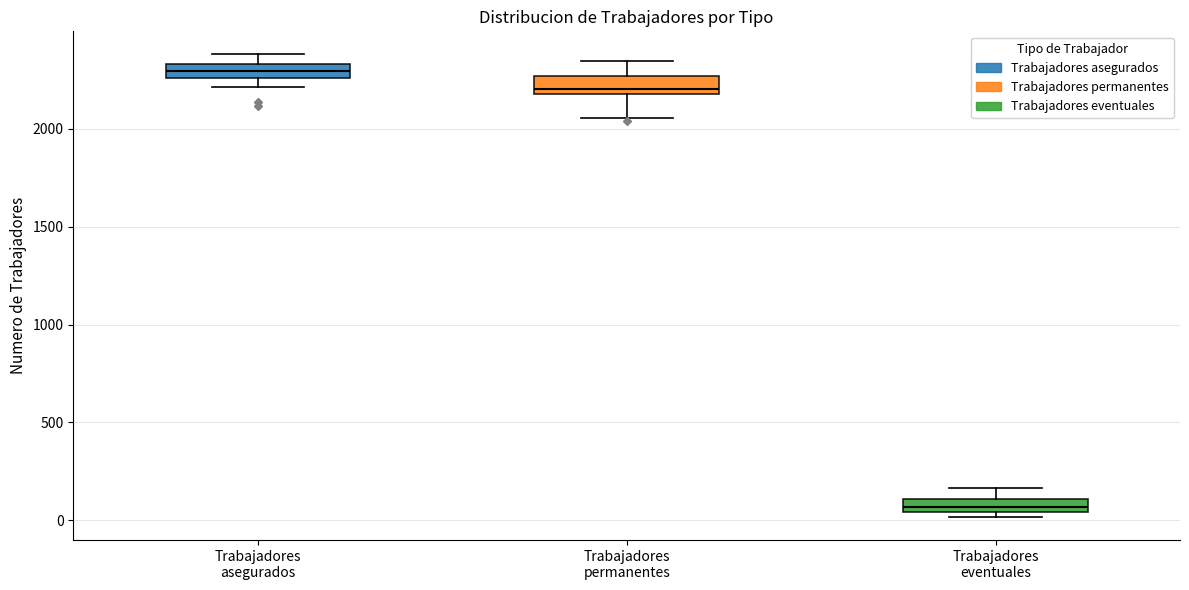

Where is the upper edge of the box for Trabajadores eventuales on the y-axis? The values are not printed on the chart, so give them approximately, as read against the axis.

100